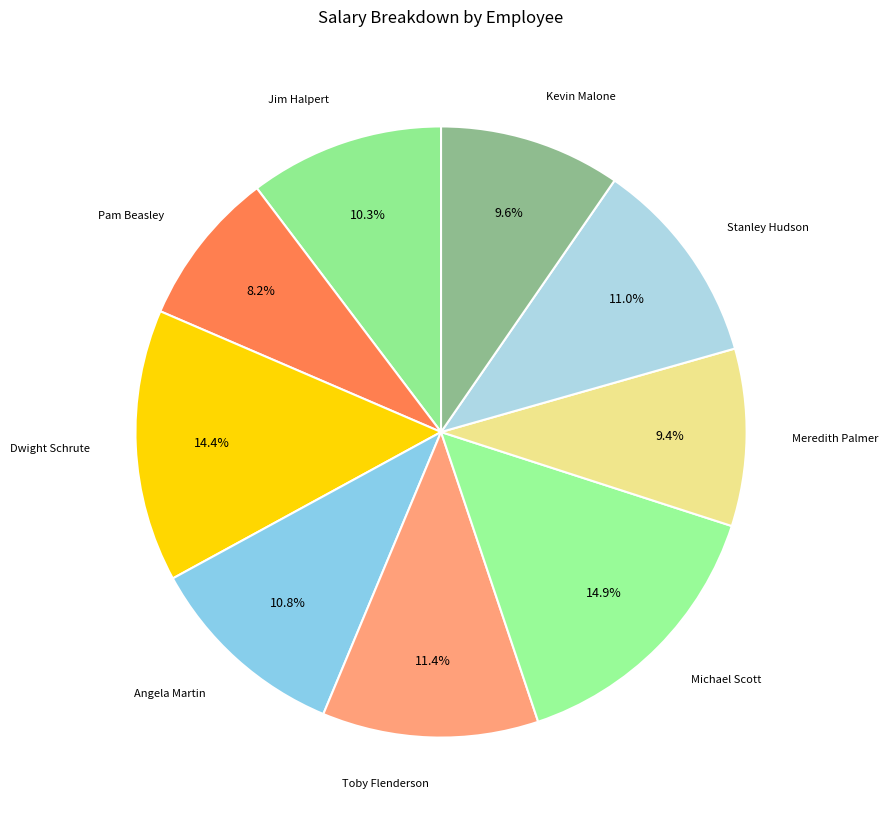

What is the smallest slice in the pie chart?

Pam Beasley